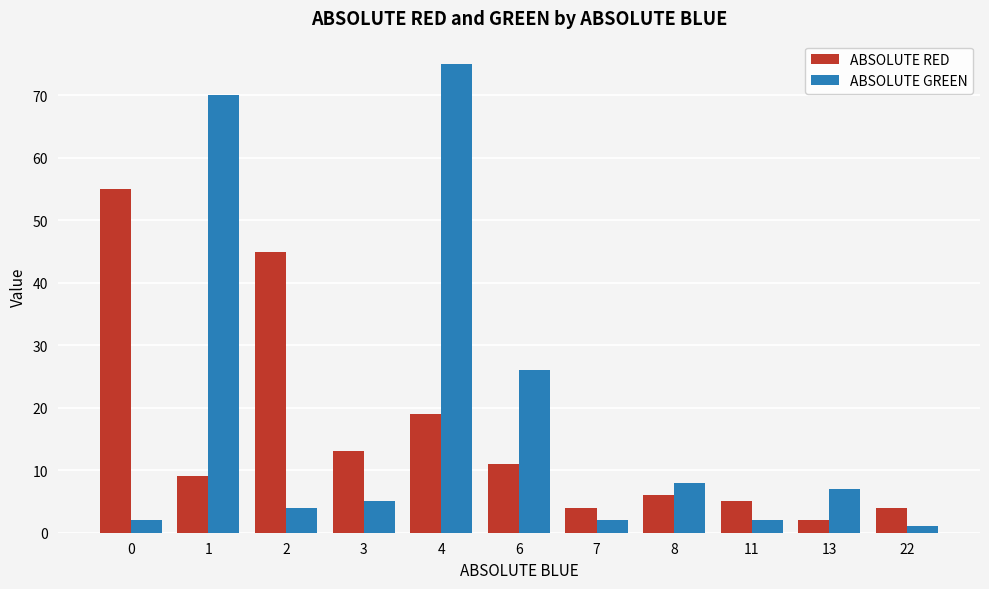

Are the bars grouped side by side (vs. stacked)?

Yes